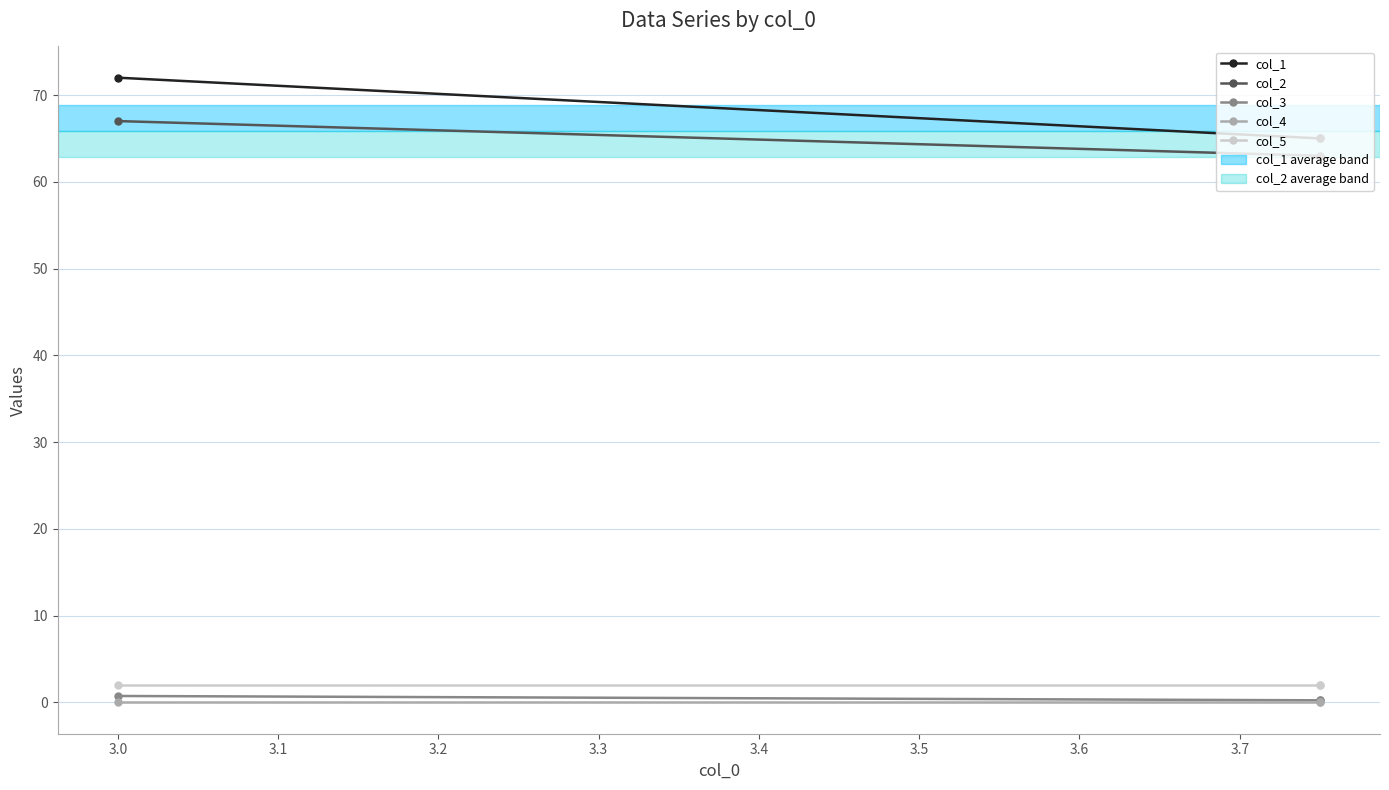

Which series has the widest spread of values?

col_1